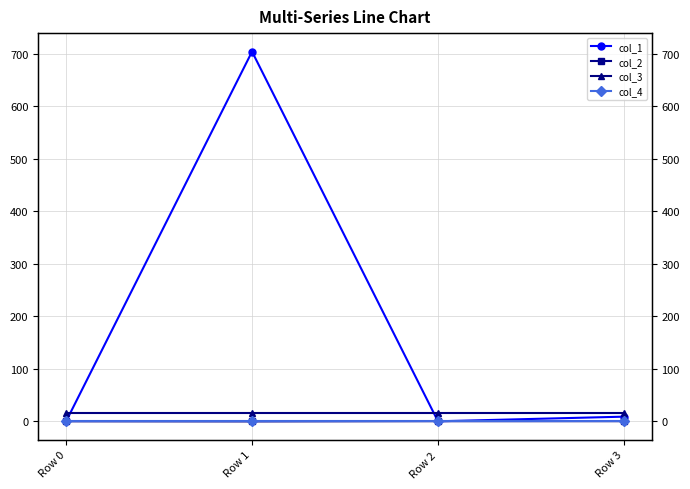

At which category does the chart reach its peak across all series?

Row 1